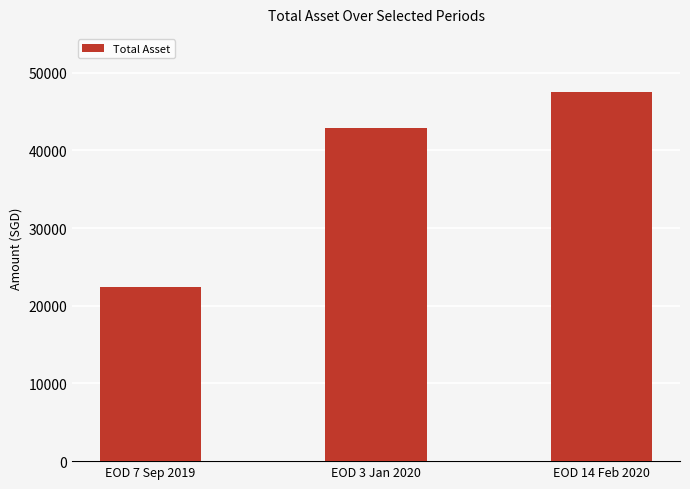

How many data points does each series have?

3